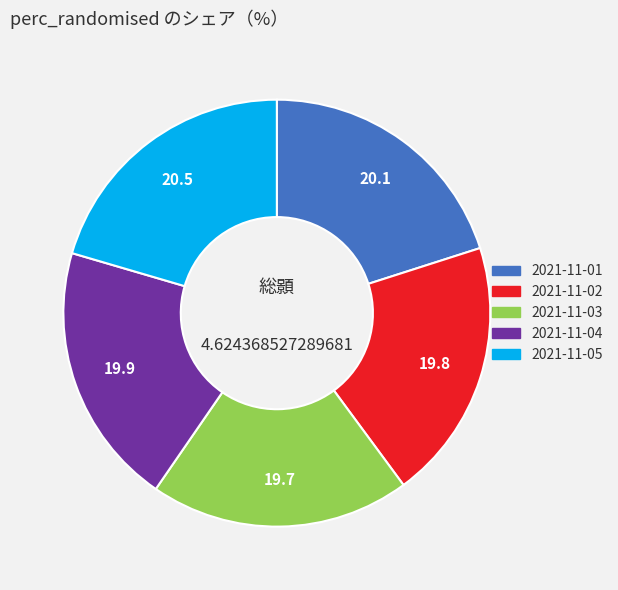

How many slices are in this pie chart?

5